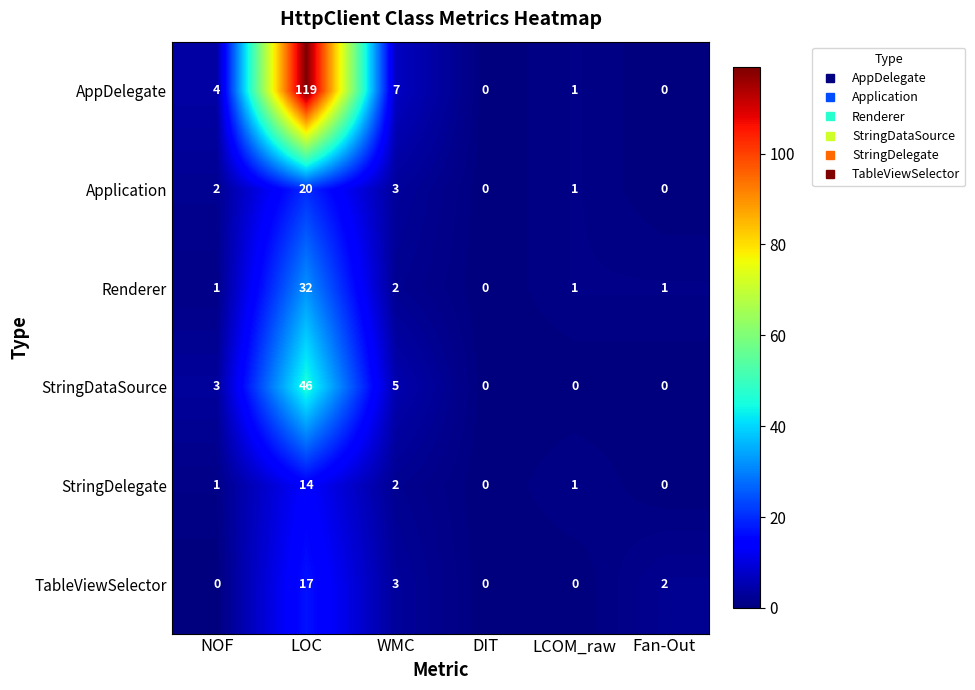

Is the value of StringDelegate at DIT greater than the value of Renderer at Fan-Out?

No